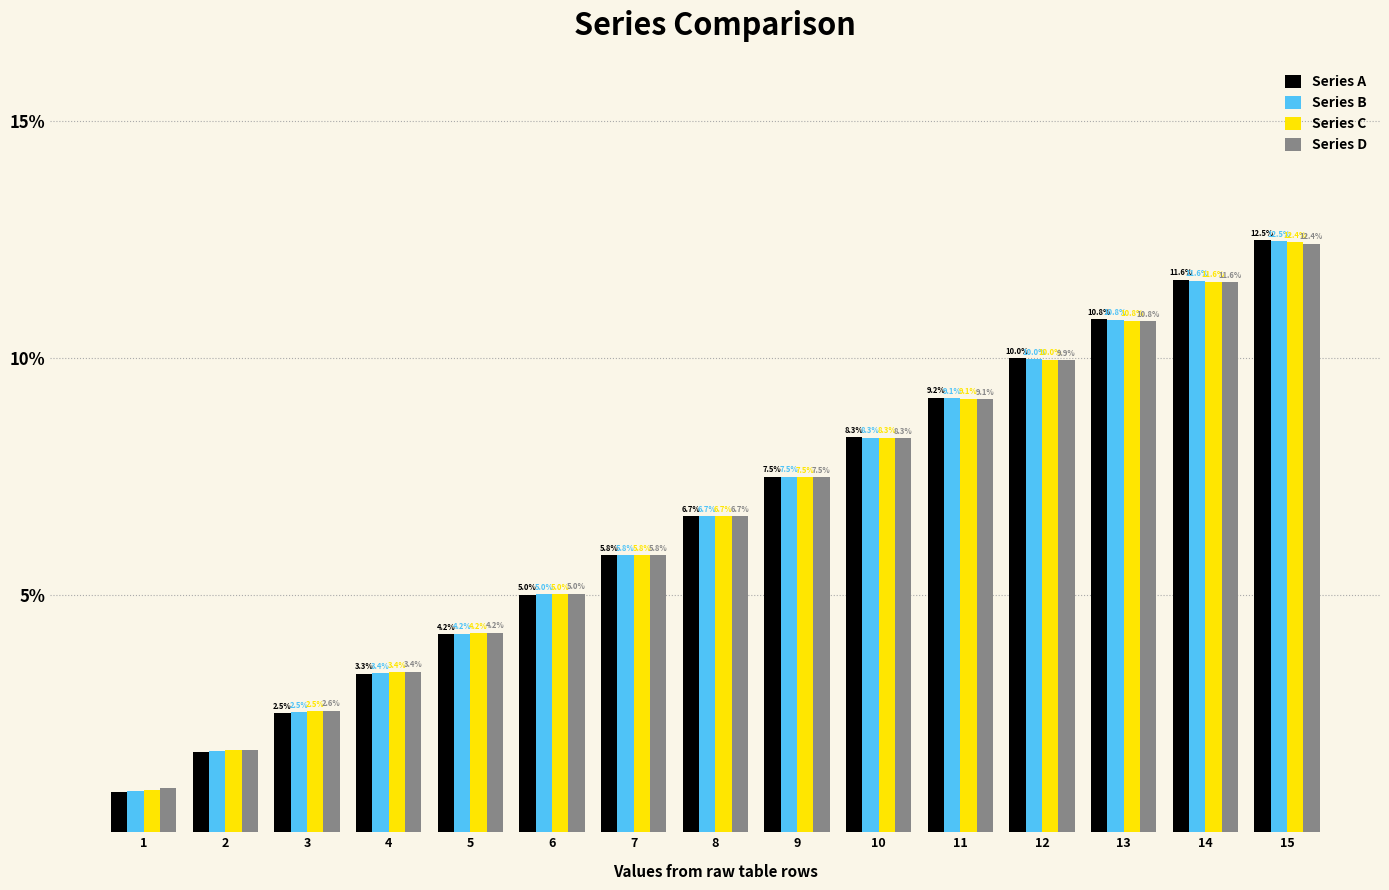

Are the bars grouped side by side (vs. stacked)?

Yes